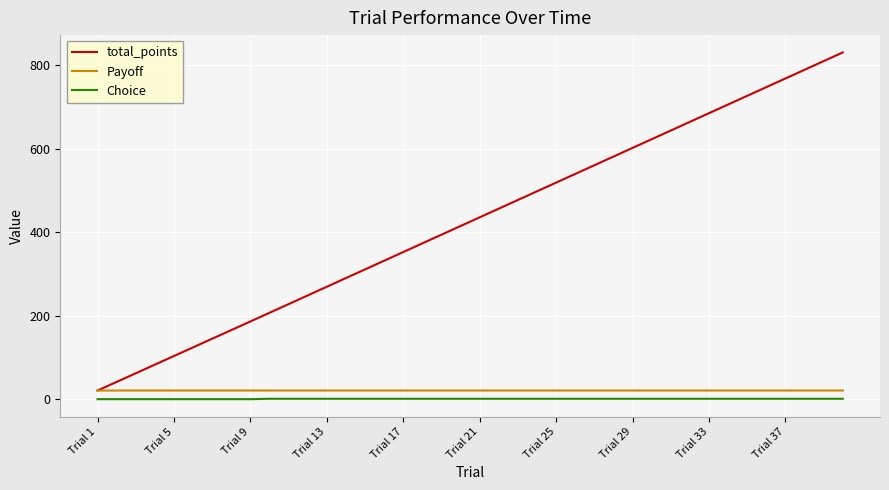

True or false: total_points and Choice cross at least once.

False